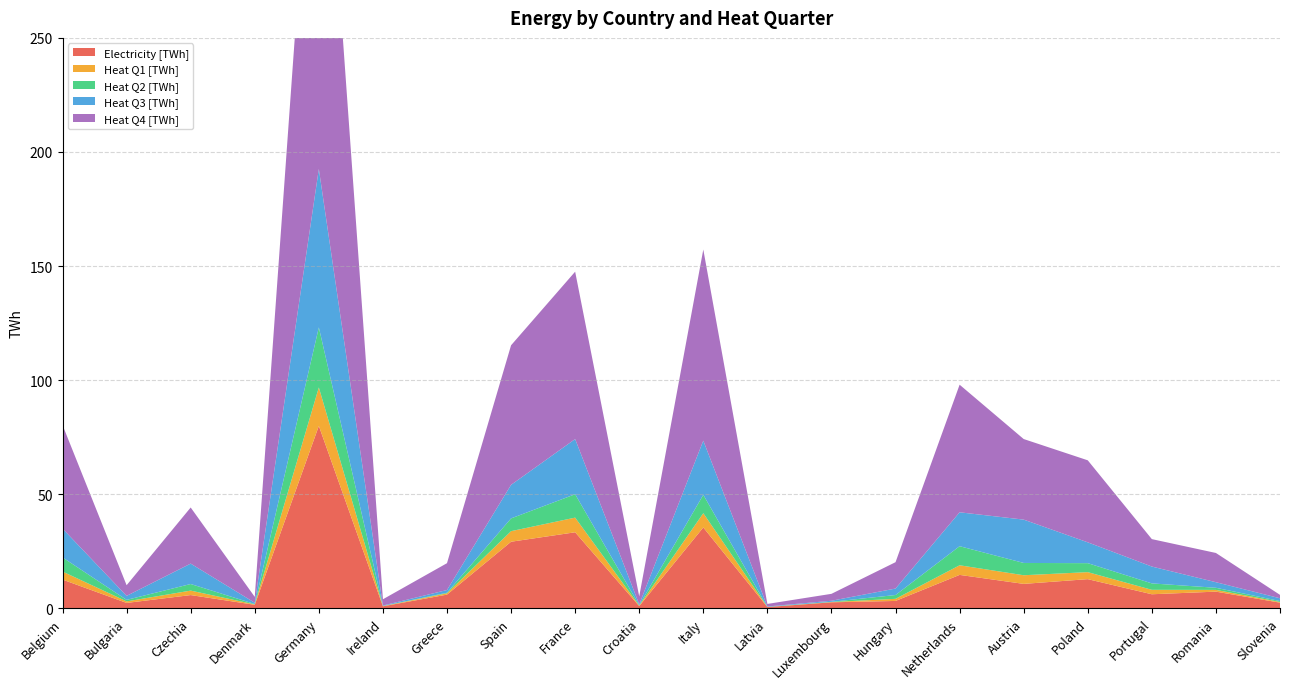

Reading left to right, what are all the values shown in this chart?

Electricity [TWh]: 12.5	2.3	5.8	1.5	79.9	0.8	5.9	29.1	33.3	0.9	35.4	0.5	2.6	3.2	14.6	10.7	12.7	6.1	7.3	2.4
Heat Q1 [TWh]: 3.5	0.7	2.0	0.2	16.9	0.1	0.6	4.6	6.4	0.2	6.2	0.0	0.1	0.9	4.2	3.8	3.1	1.9	0.8	0.3
Heat Q2 [TWh]: 6.2	0.7	2.9	0.2	26.3	0.0	0.3	5.6	10.3	0.2	8.1	0.0	0.1	1.7	8.4	5.4	3.9	2.8	0.9	0.4
Heat Q3 [TWh]: 12.6	1.8	8.9	0.5	69.5	0.2	1.2	14.7	24.2	0.4	23.8	0.2	0.5	2.8	14.9	19.0	9.1	7.4	2.4	1.2
Heat Q4 [TWh]: 45.4	4.7	24.6	2.6	204.7	2.7	11.8	61.2	73.4	3.5	83.8	1.1	3.0	11.6	55.9	35.3	36.0	12.0	12.8	1.5